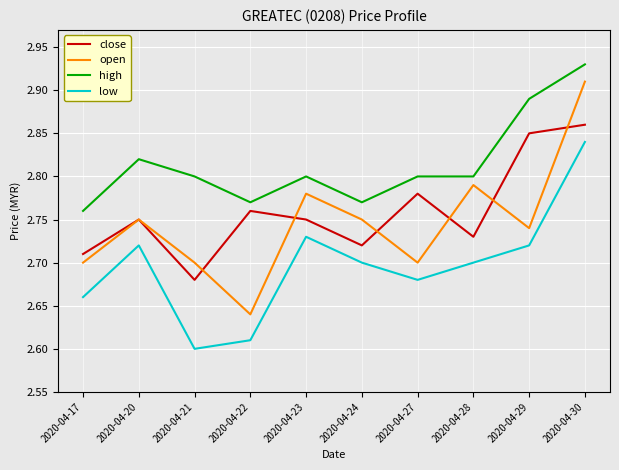

True or false: open has more than 2 points higher than both neighbors.

True